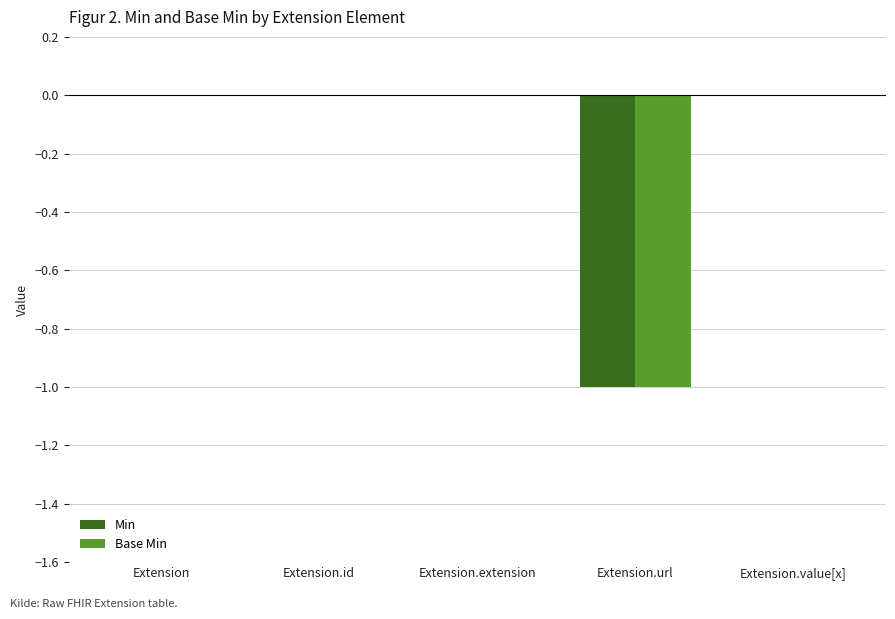

Is it true that Base Min equals 0 at Extension.id?

True